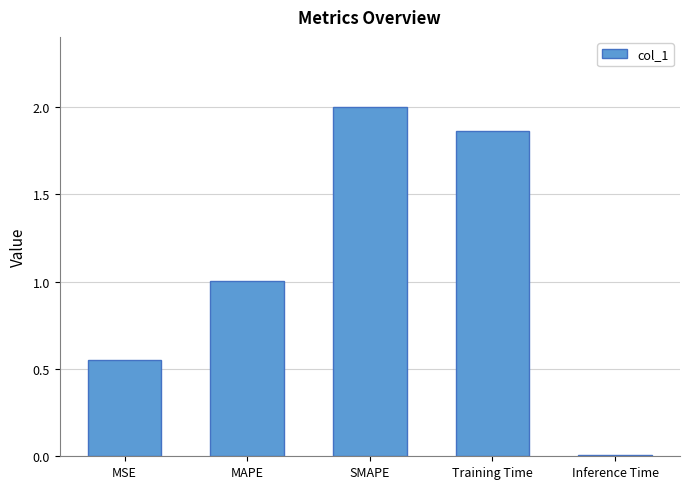

Between MAPE and SMAPE, which is larger?

SMAPE